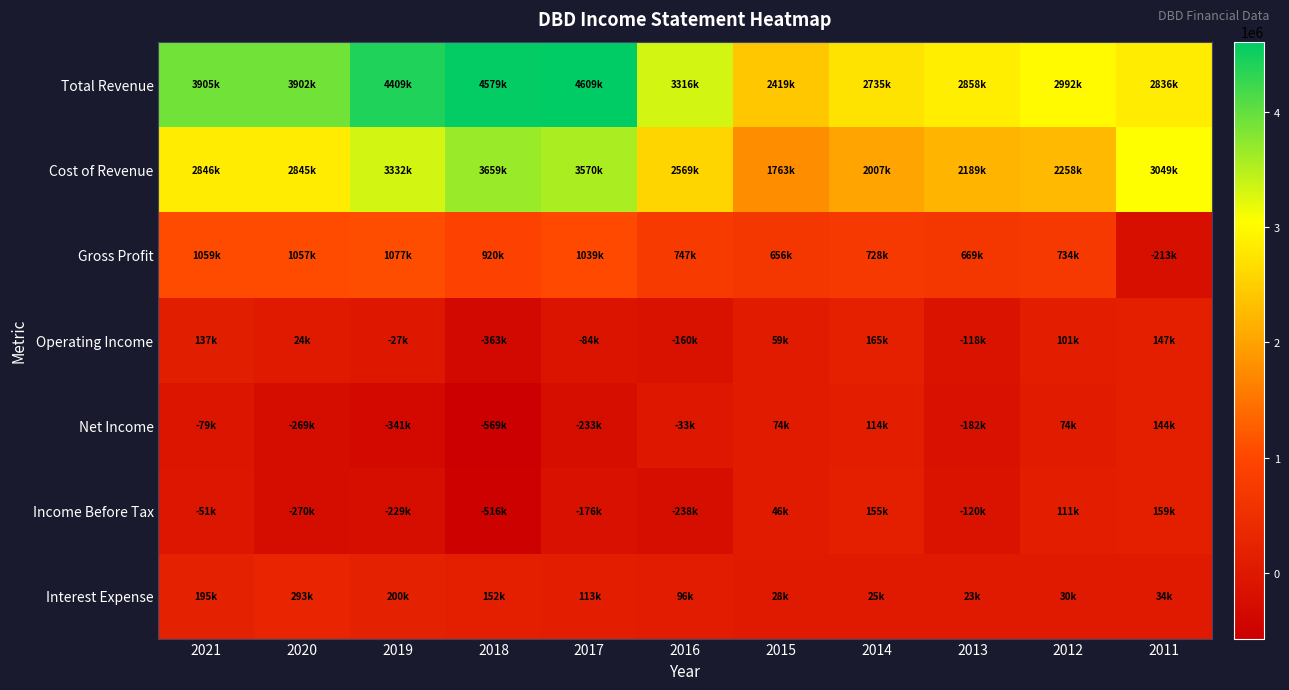

Between 2011 and 2018, which is larger?

2018